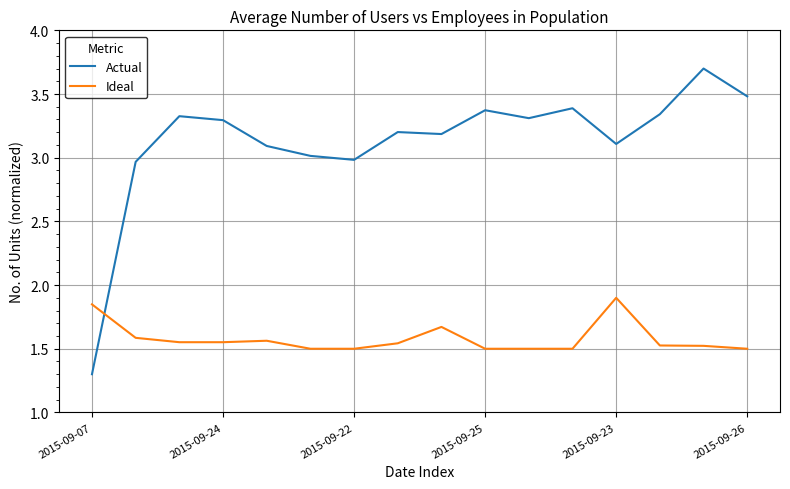

Which series has the widest spread of values?

Actual